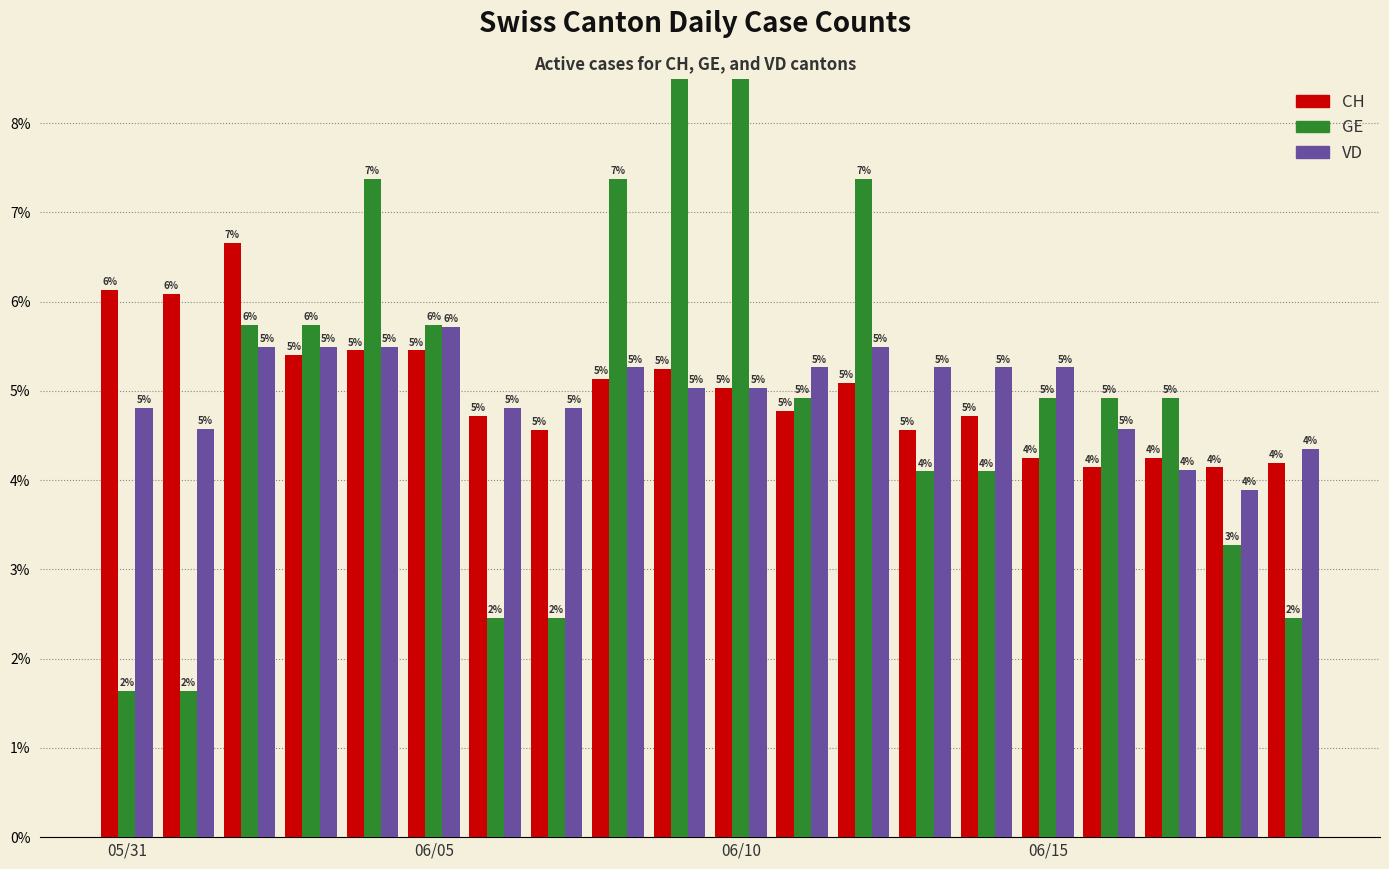

What is the average value of the CH series?

5.0